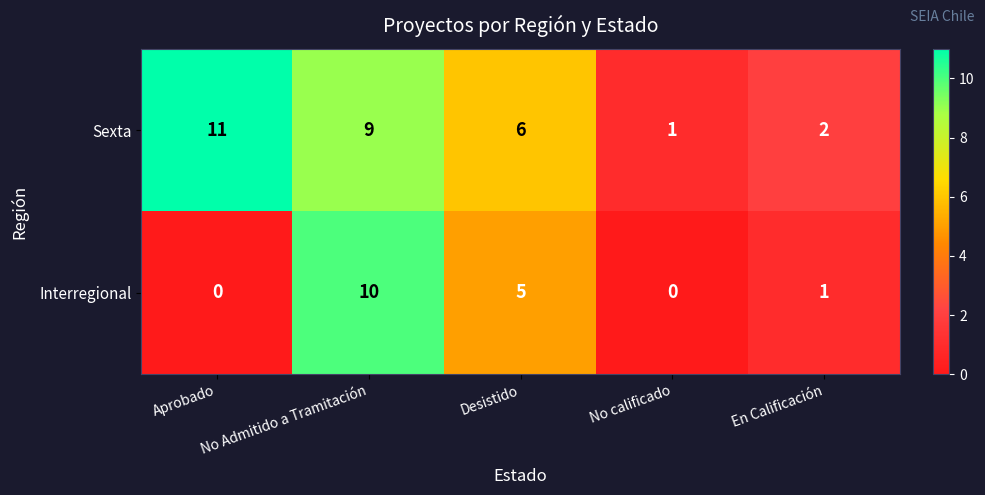

At which category is the sum across all series the highest?

No Admitido a Tramitación